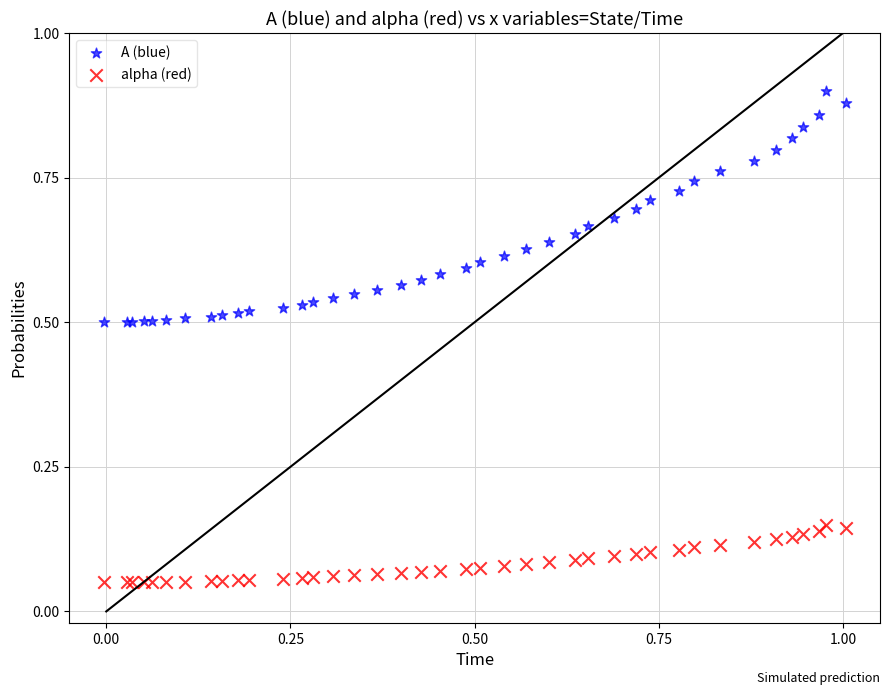

Which series has the largest Y range (max minus min)?

A (blue)